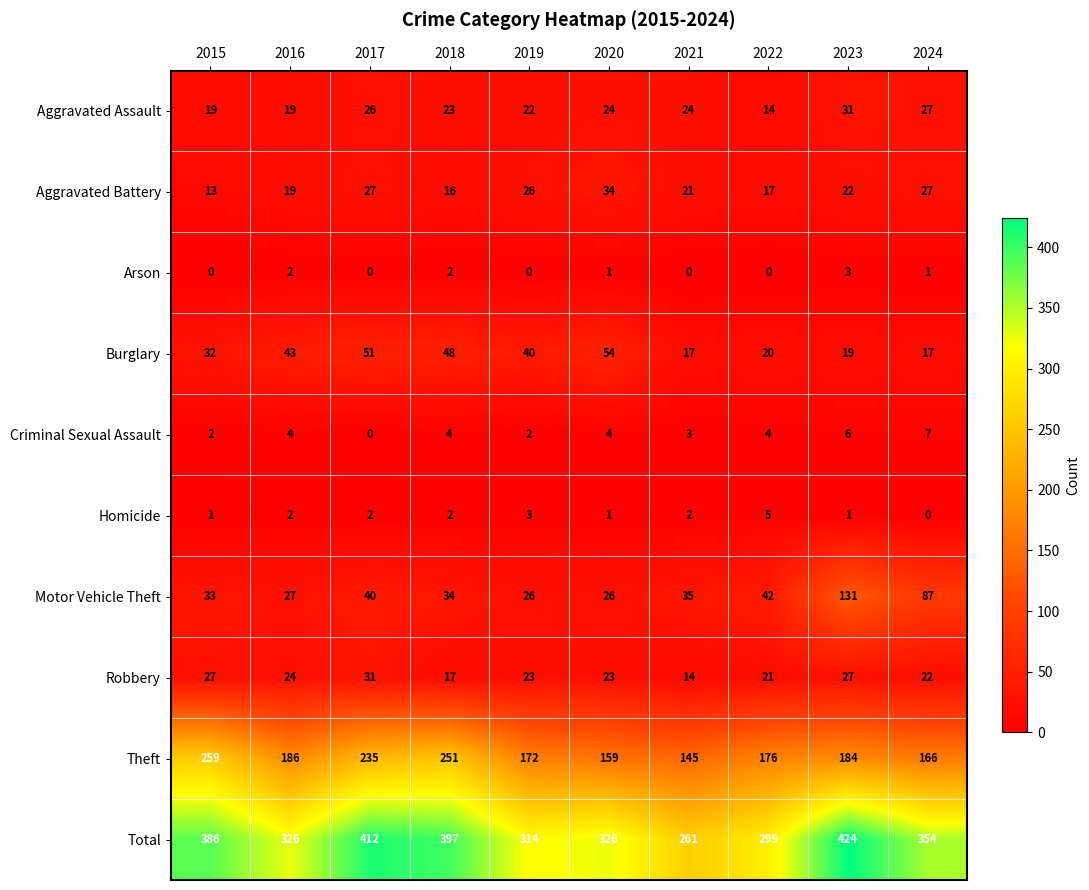

Where does the Motor Vehicle Theft series first go above 35?

2017